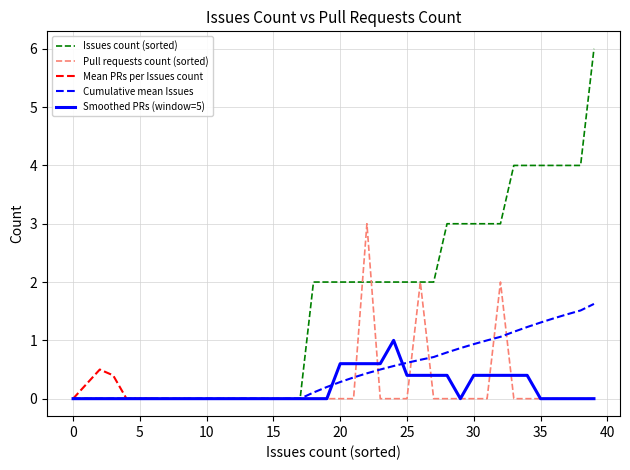

The Pull requests count (sorted) series shows 0.0 at 20. True or false?

True